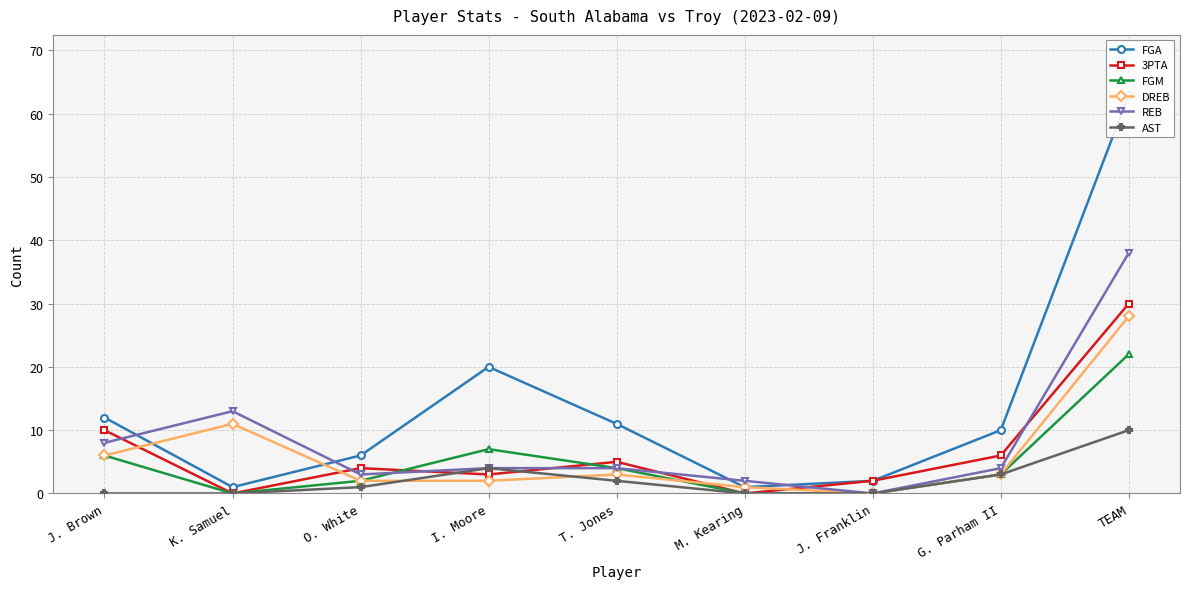

Where do FGM and 3PTA first cross each other?

O. White and I. Moore